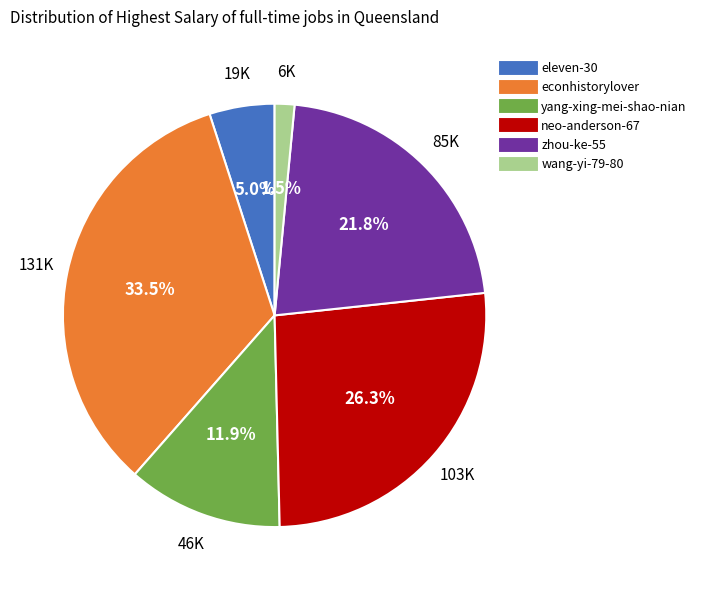

Which category has the biggest portion of the pie?

econhistorylover